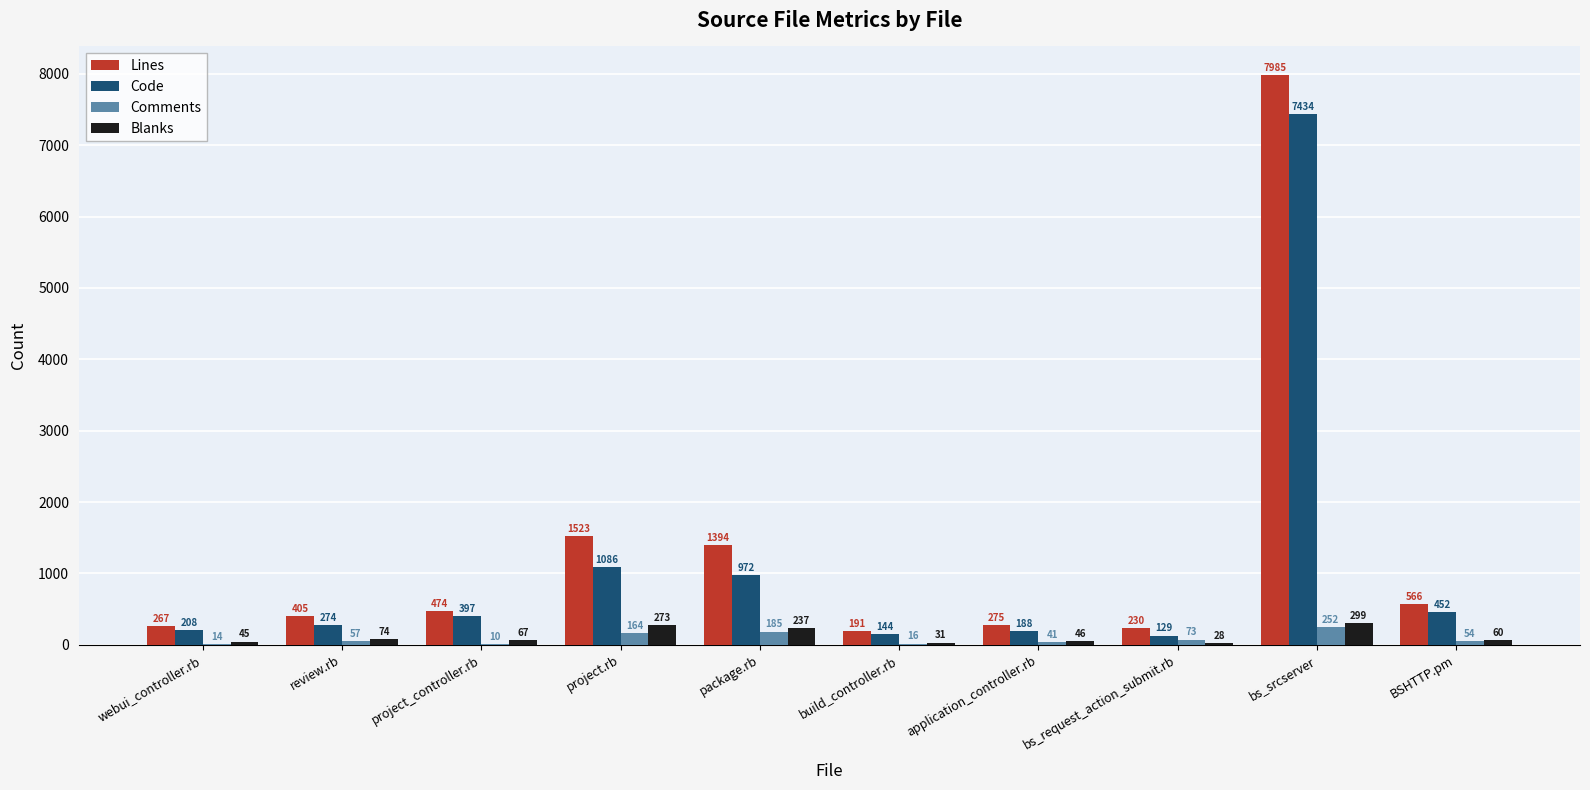

What is the sum of all Lines values?

13310